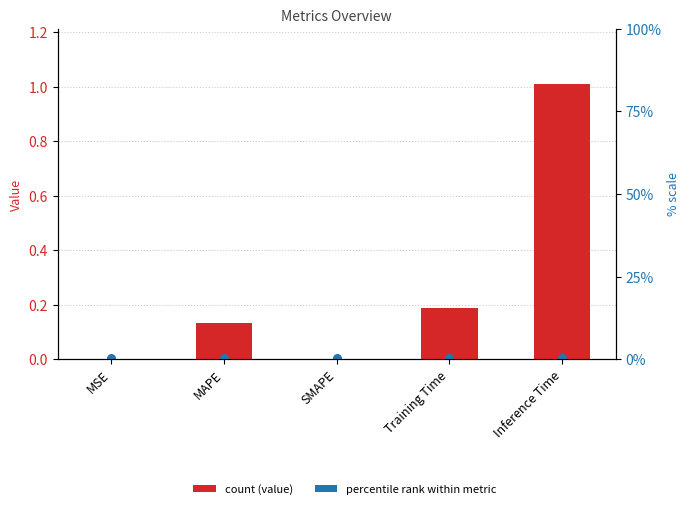

What is the change in value from MAPE to Training Time?

+0.1